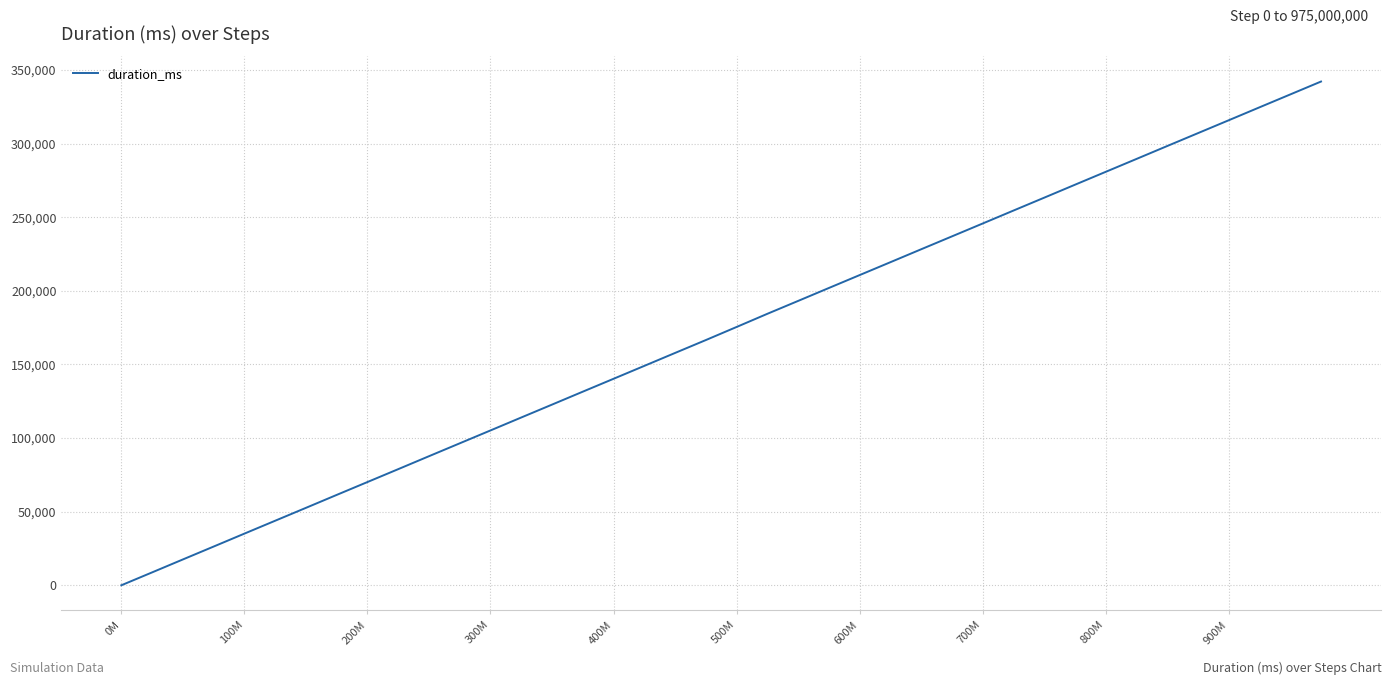

What is the difference between the maximum and minimum values?

342144